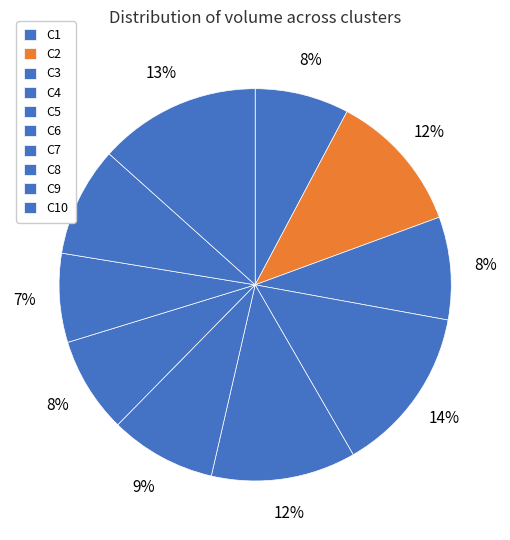

Is C4 the majority of the pie?

No